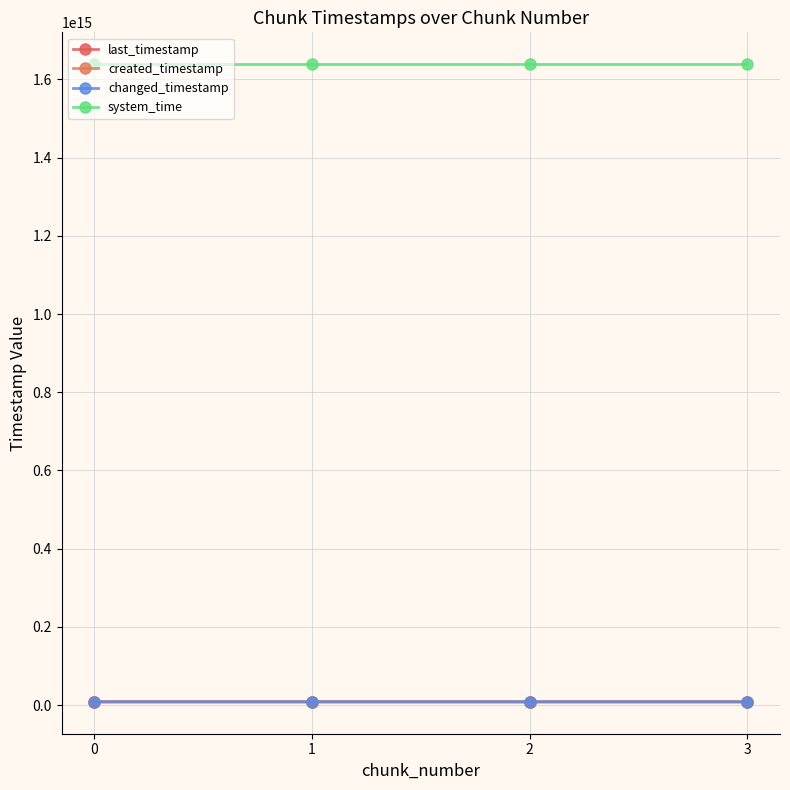

Does the chart have visible grid lines?

Yes